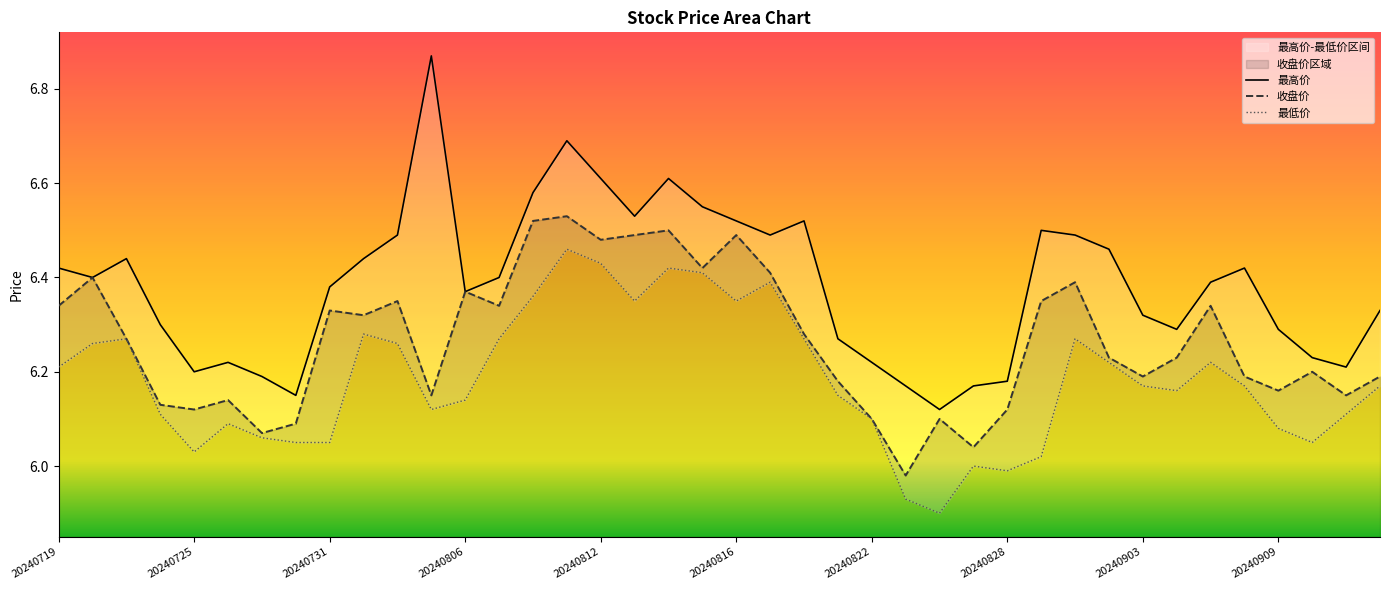

At which label does 收盘价 first exceed 6?

20240719